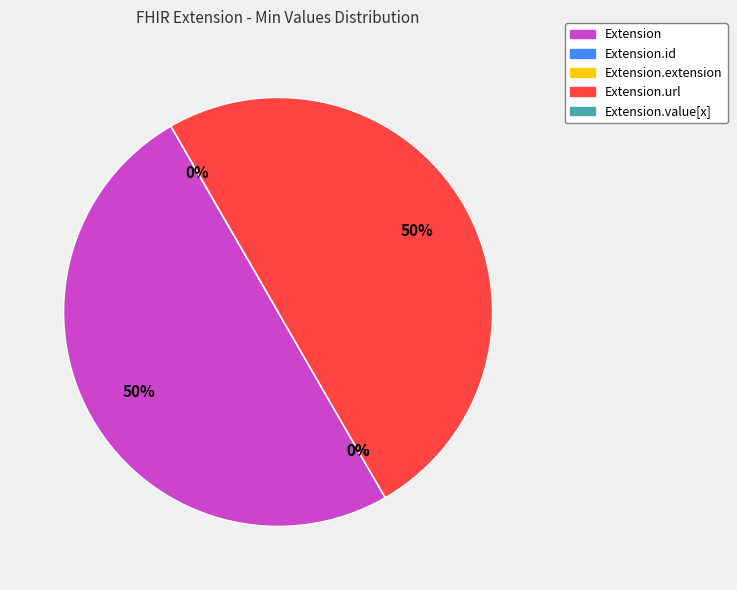

The Extension.extension slice represents 1% of the pie. True or false?

False